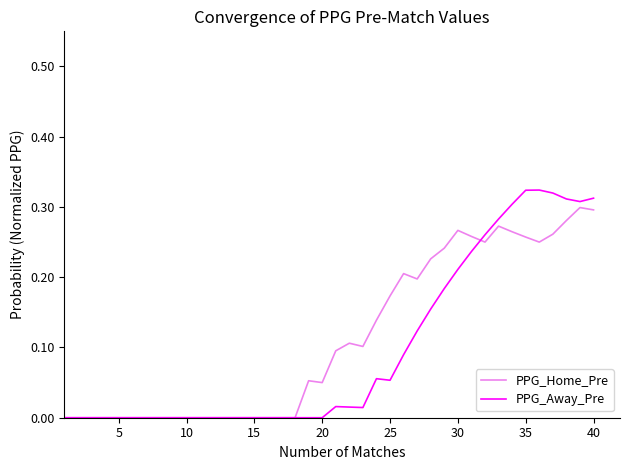

List the series in order of their peak value, highest first.

PPG_Away_Pre, PPG_Home_Pre